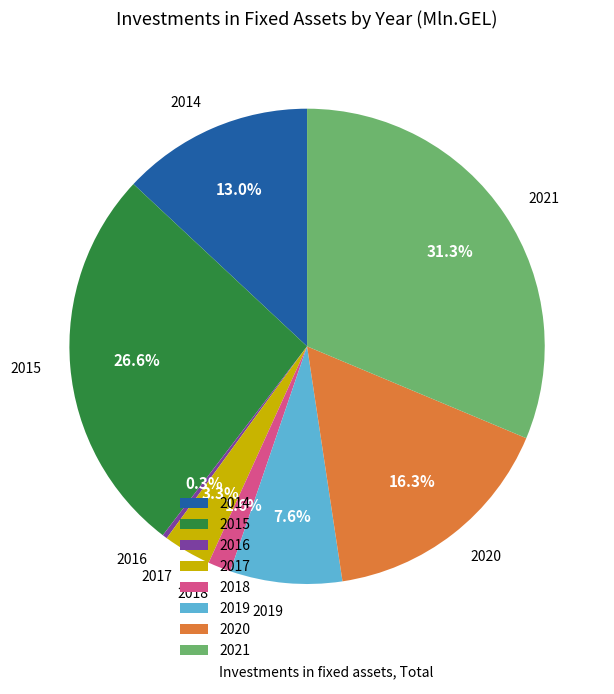

How many slices are in this pie chart?

8